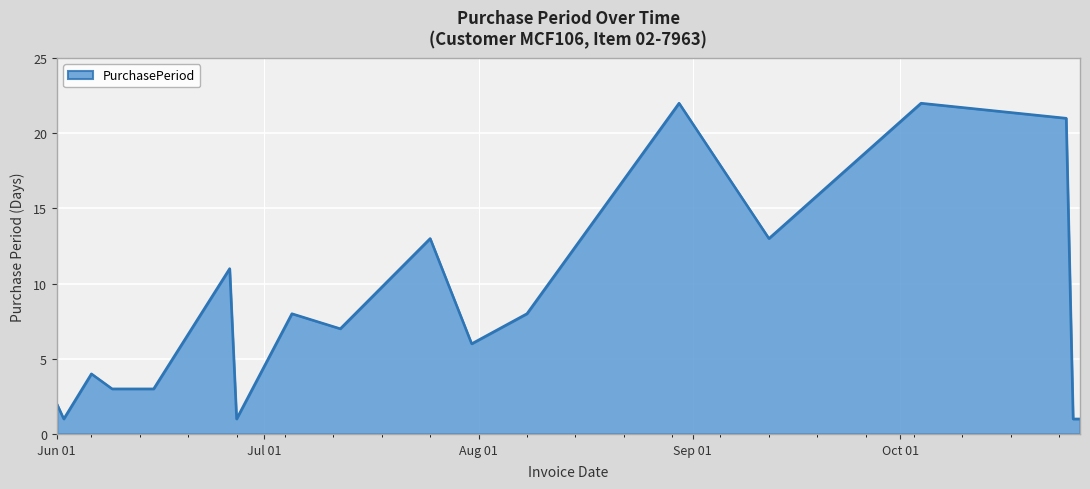

How many lines are shown in the chart?

1